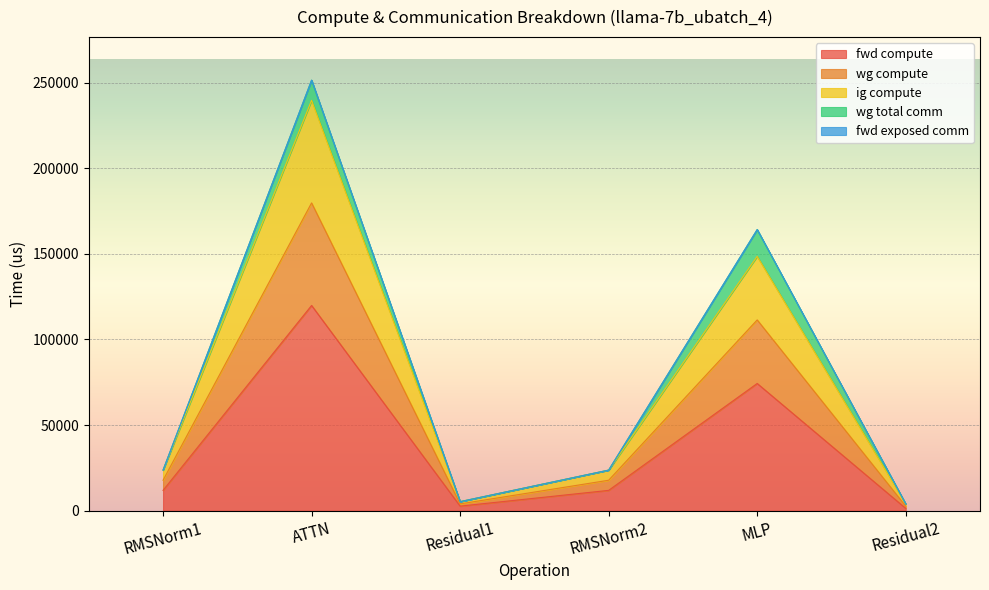

Is the value of fwd compute at Residual1 greater than the value of wg compute at MLP?

No